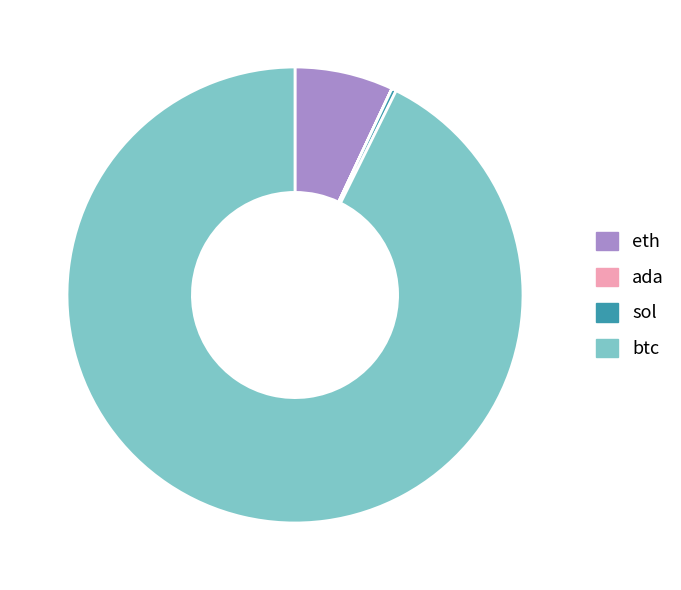

True or false: btc accounts for 93% of the total.

True